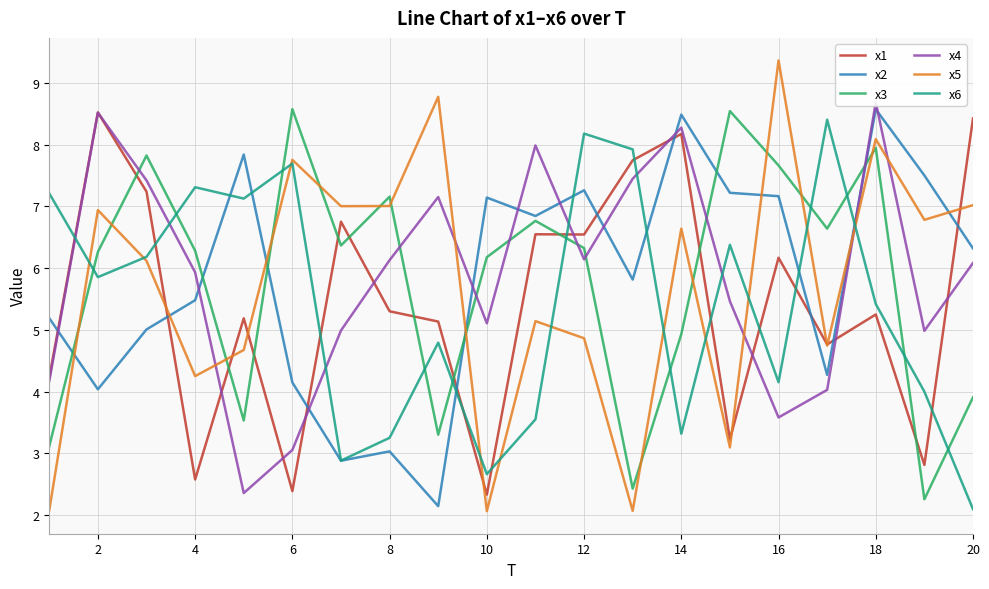

How many lines are shown in the chart?

6